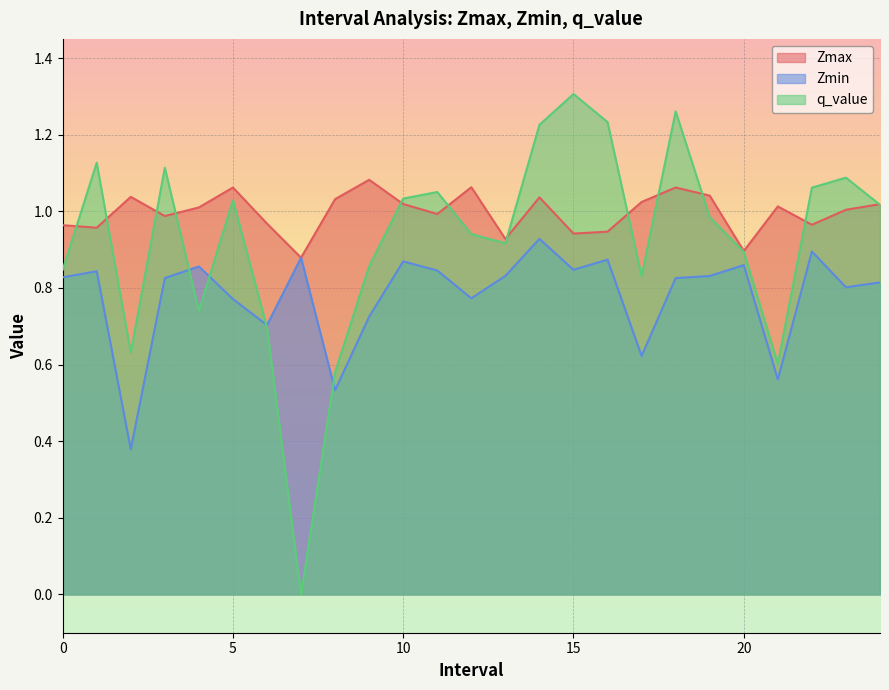

What position from the left is 12.0?

13